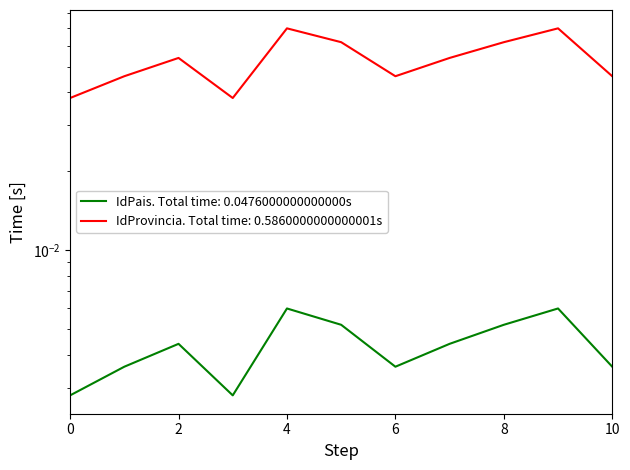

Does the chart have visible grid lines?

No